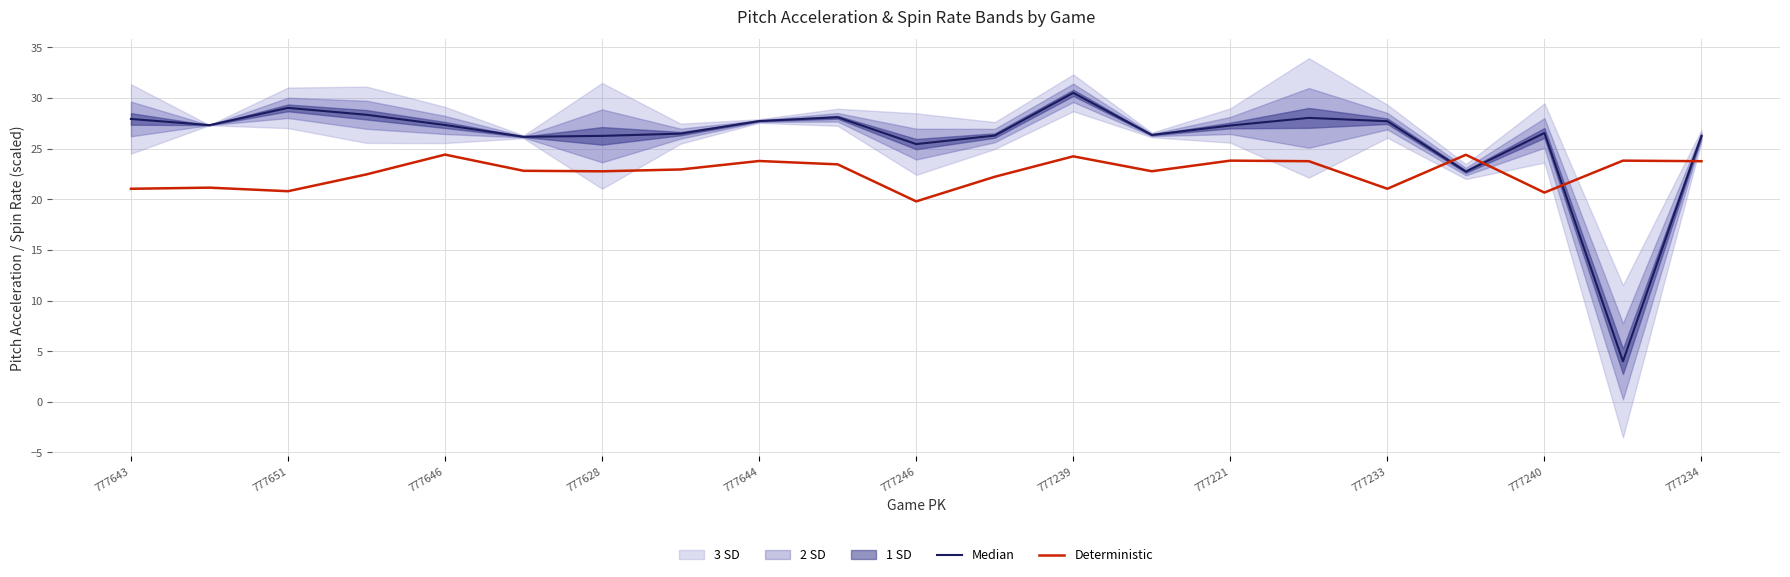

The Deterministic series shows 9.3 at 777233. True or false?

False